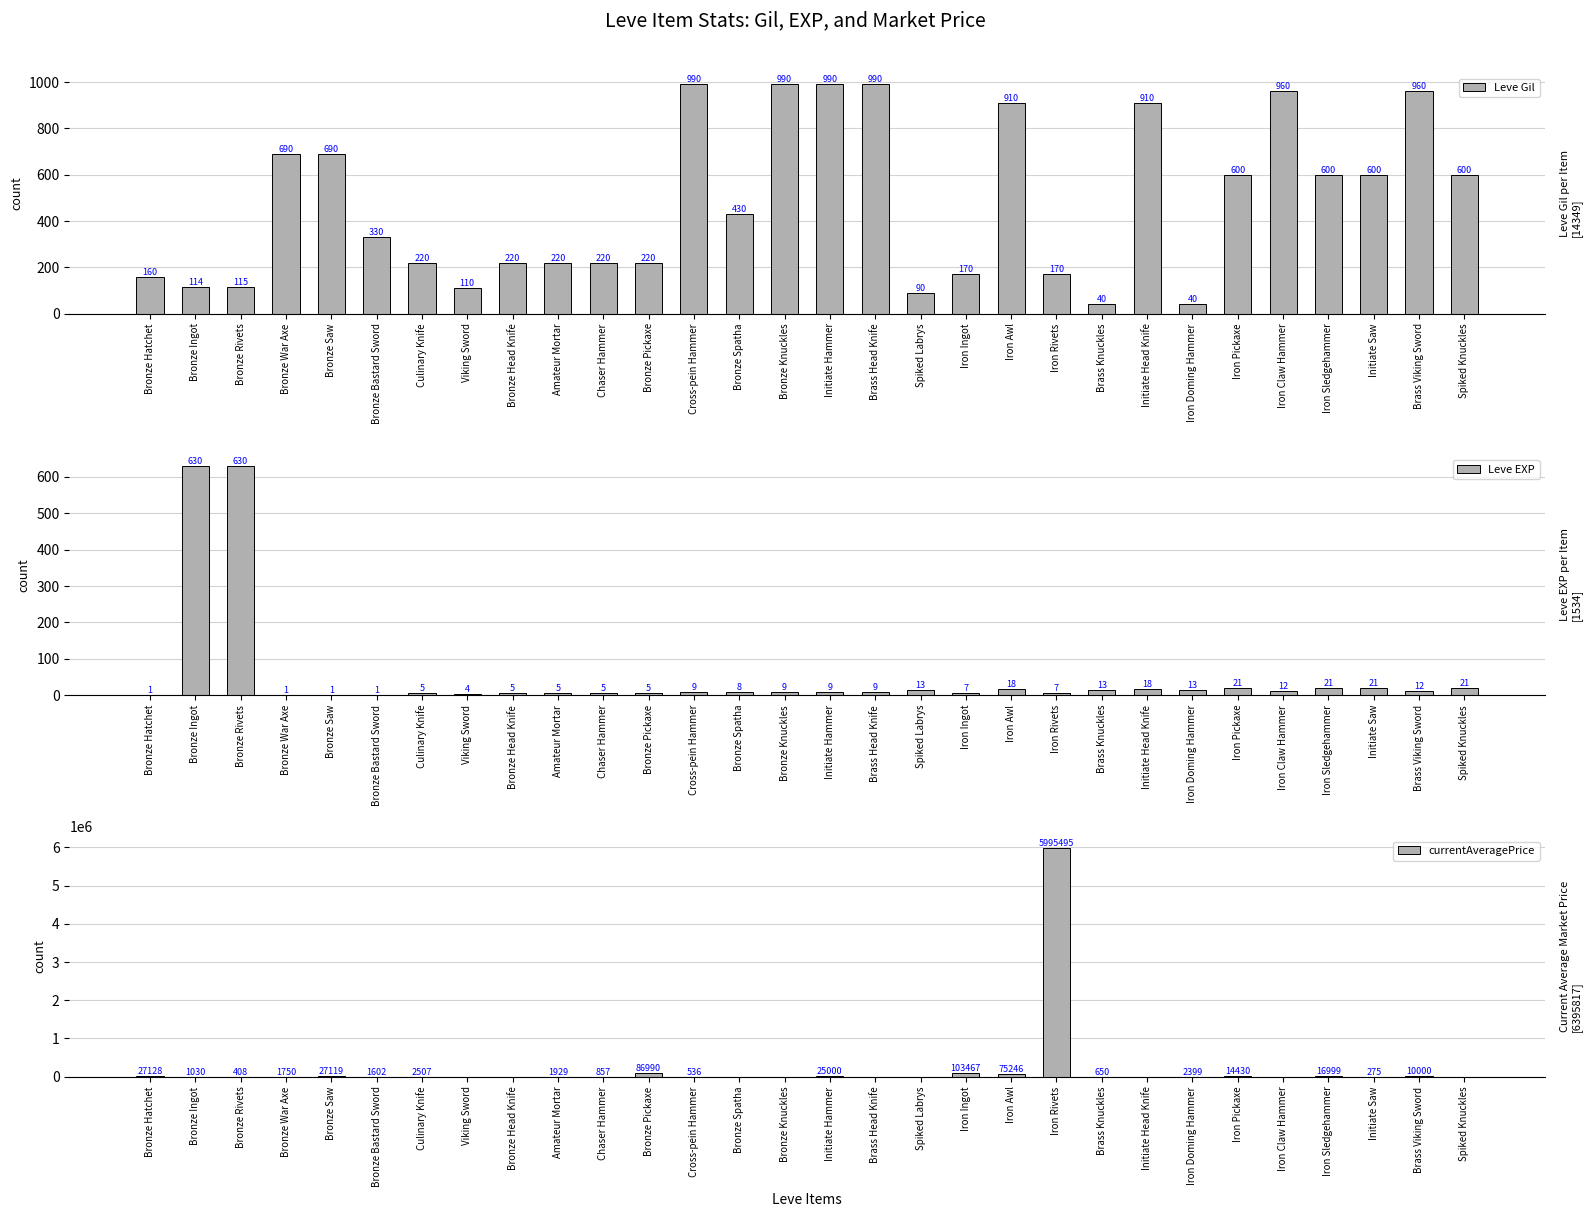

What is the sum of all currentAveragePrice values?

6395817